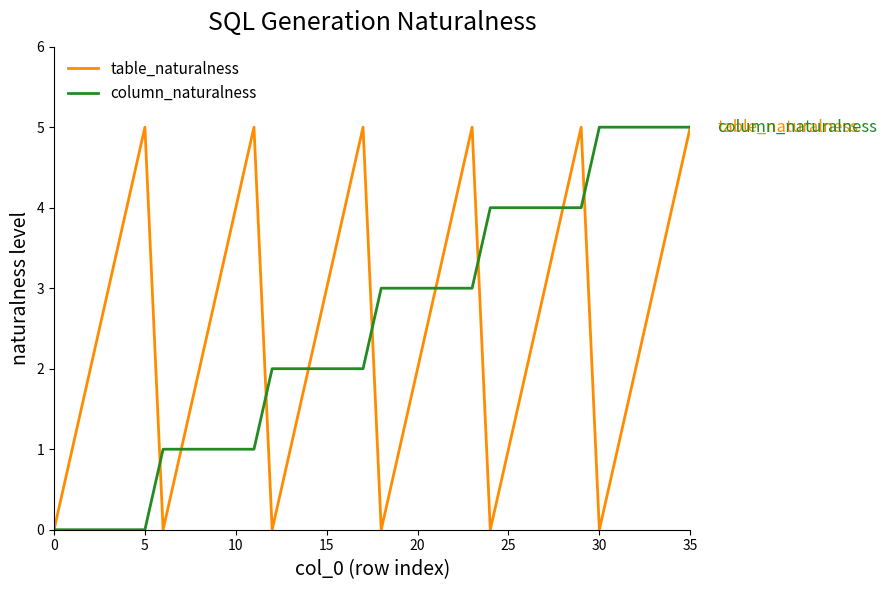

What is the greatest value displayed?

5